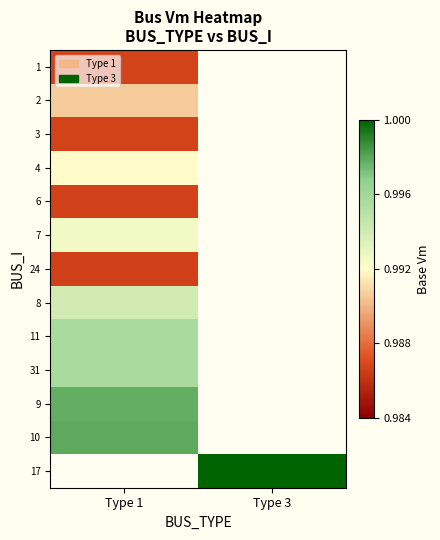

Count the number of data series in this chart.

13